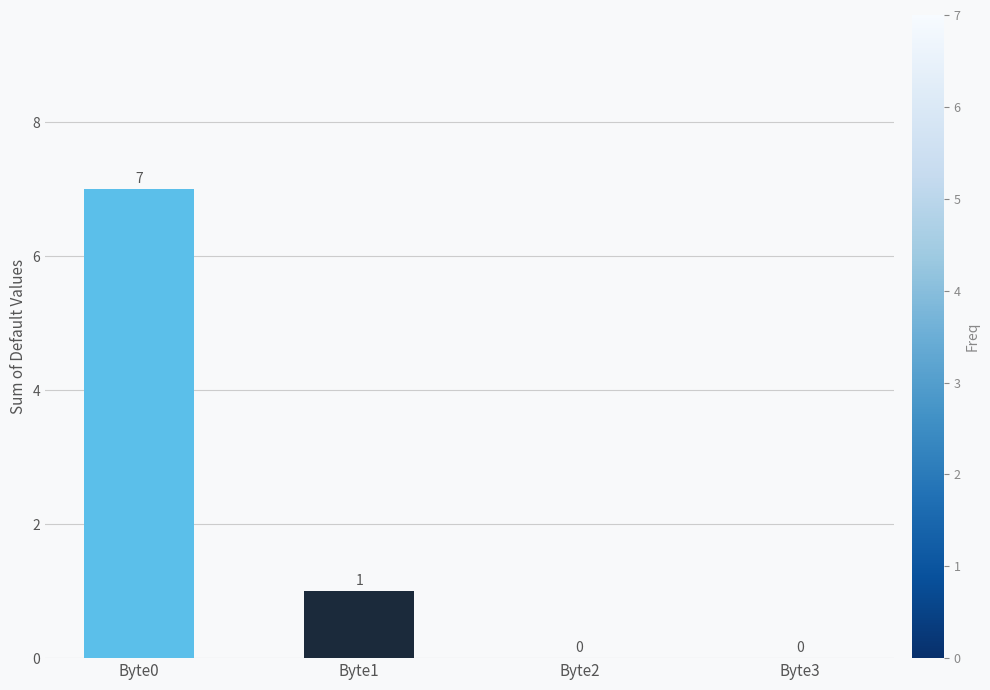

Between Byte0 and Byte1, which is larger?

Byte0